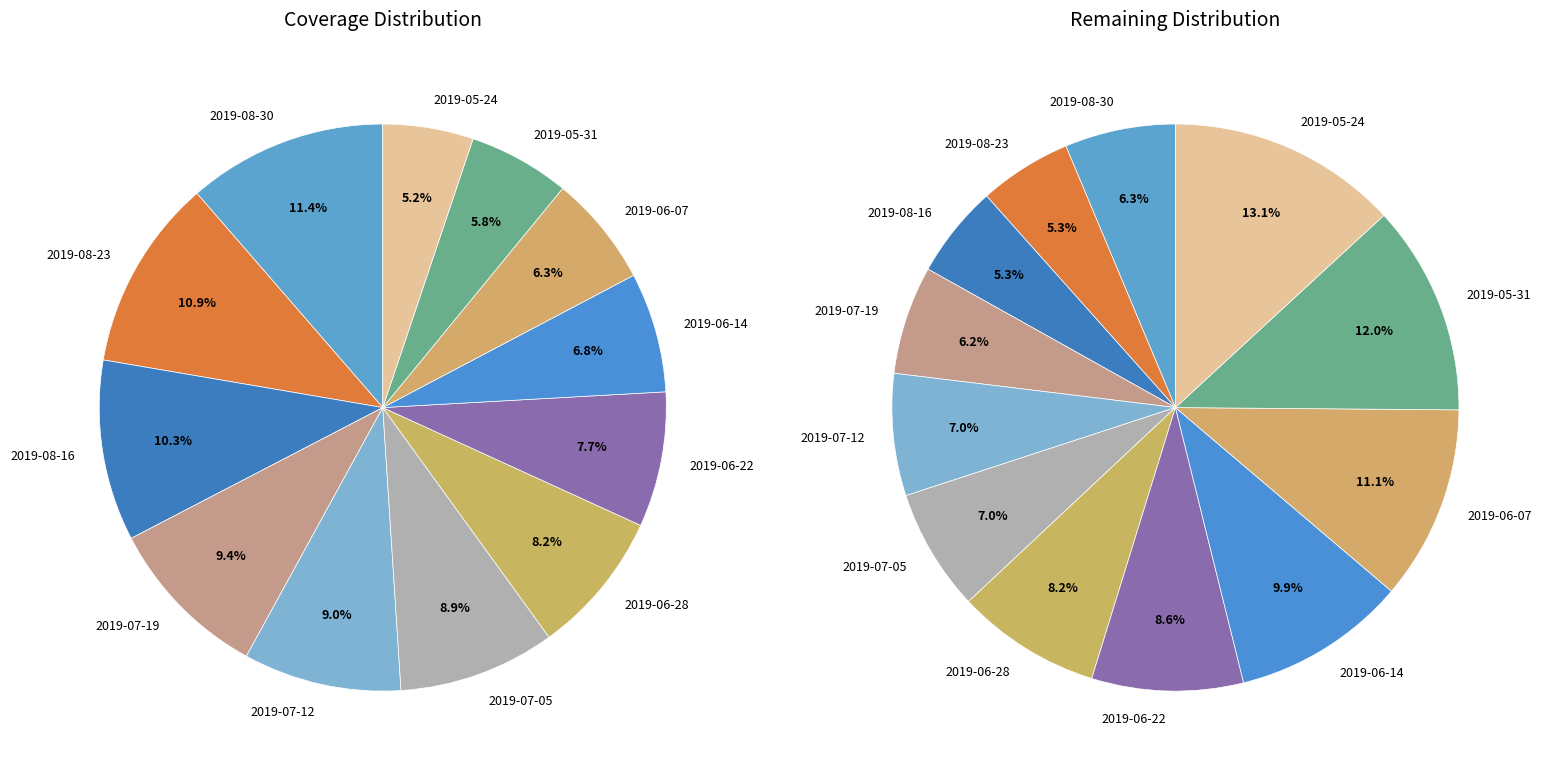

How many segments does this pie chart have?

12